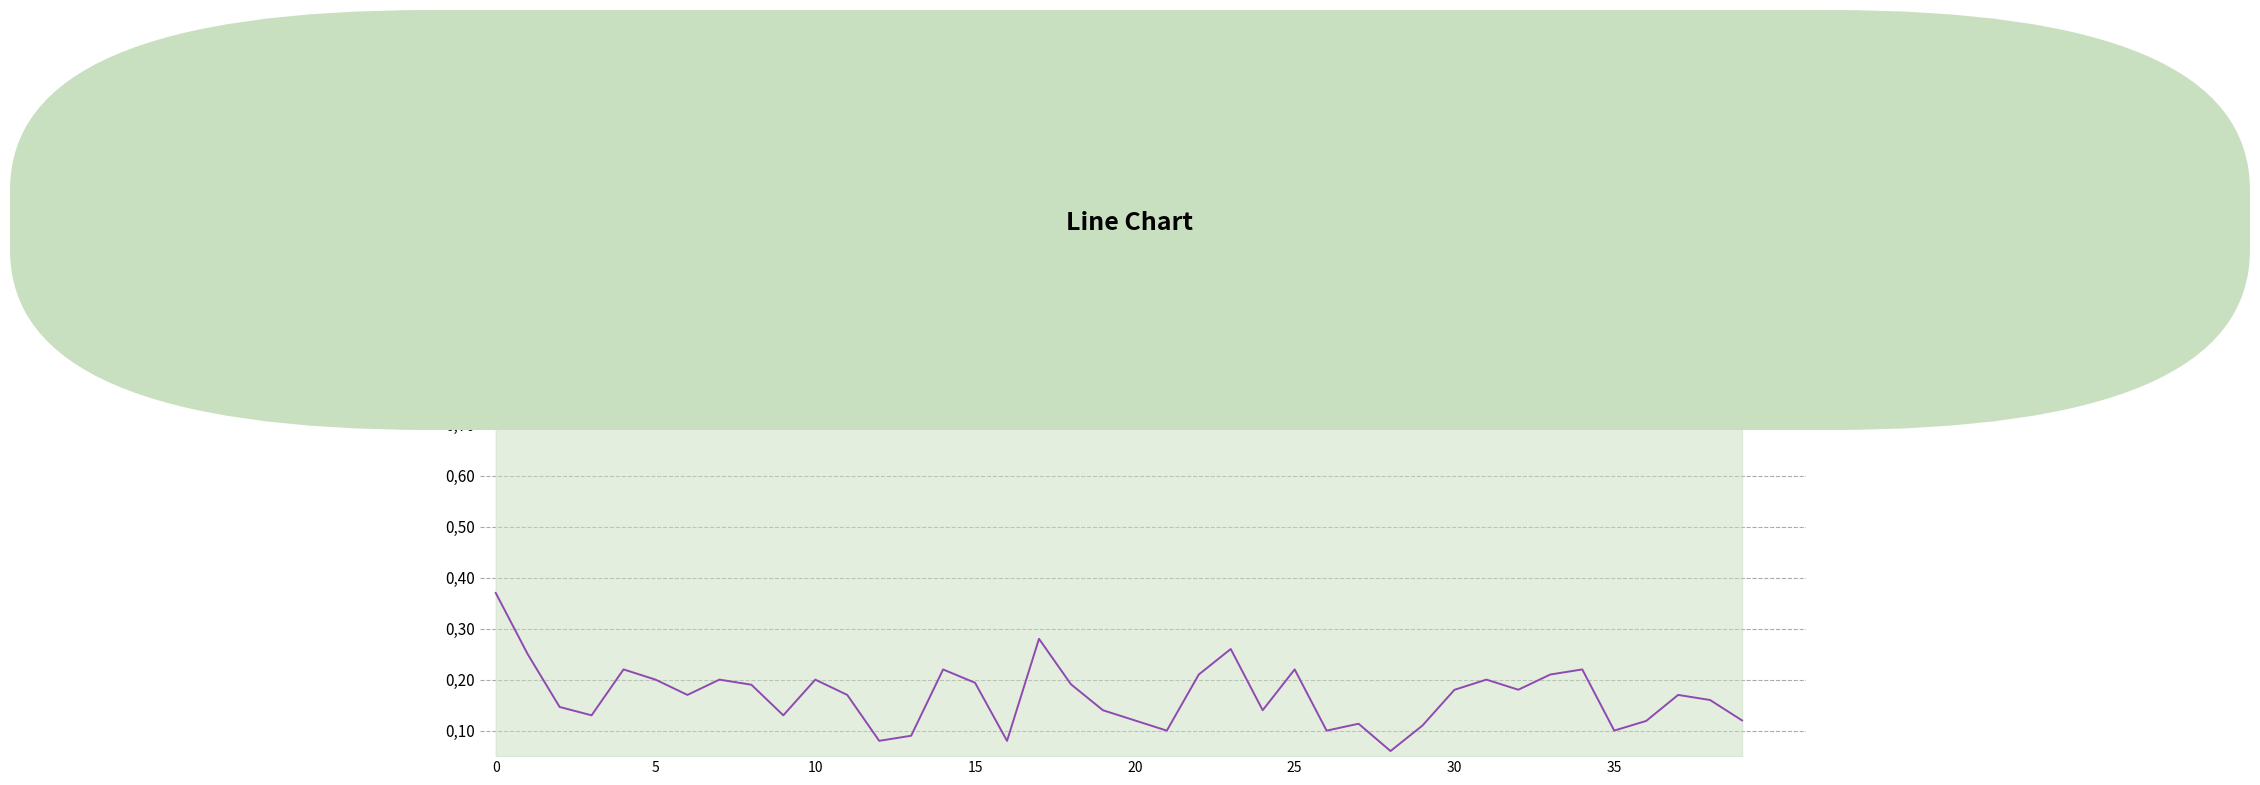

What are all the series names shown in the legend?

col_1, col_2, col_3, col_4, col_5, col_6